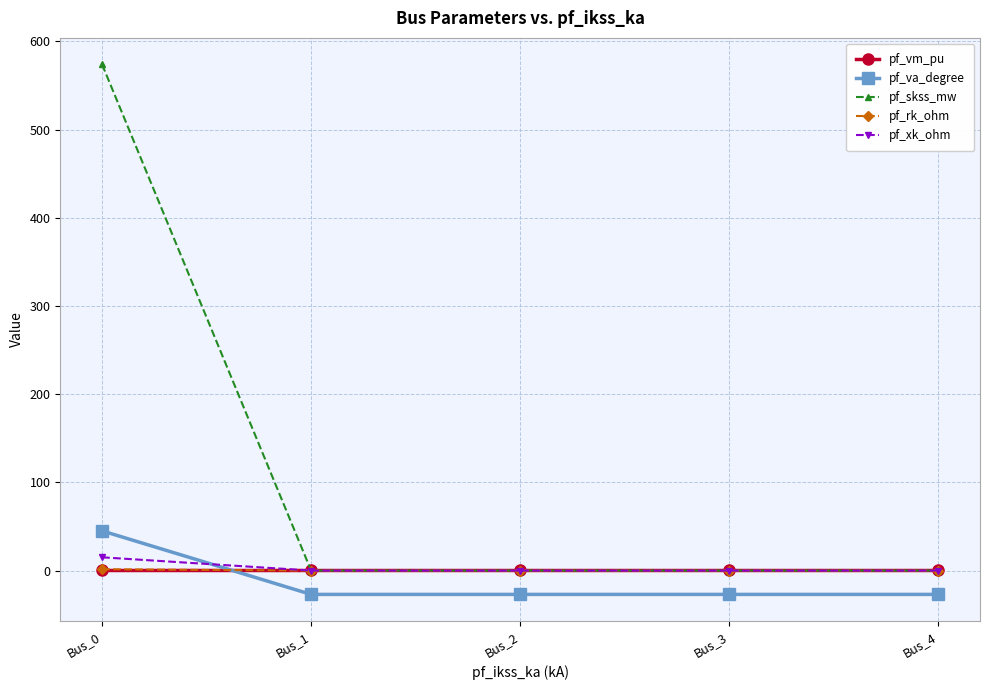

How many data points in pf_xk_ohm are above 0?

1